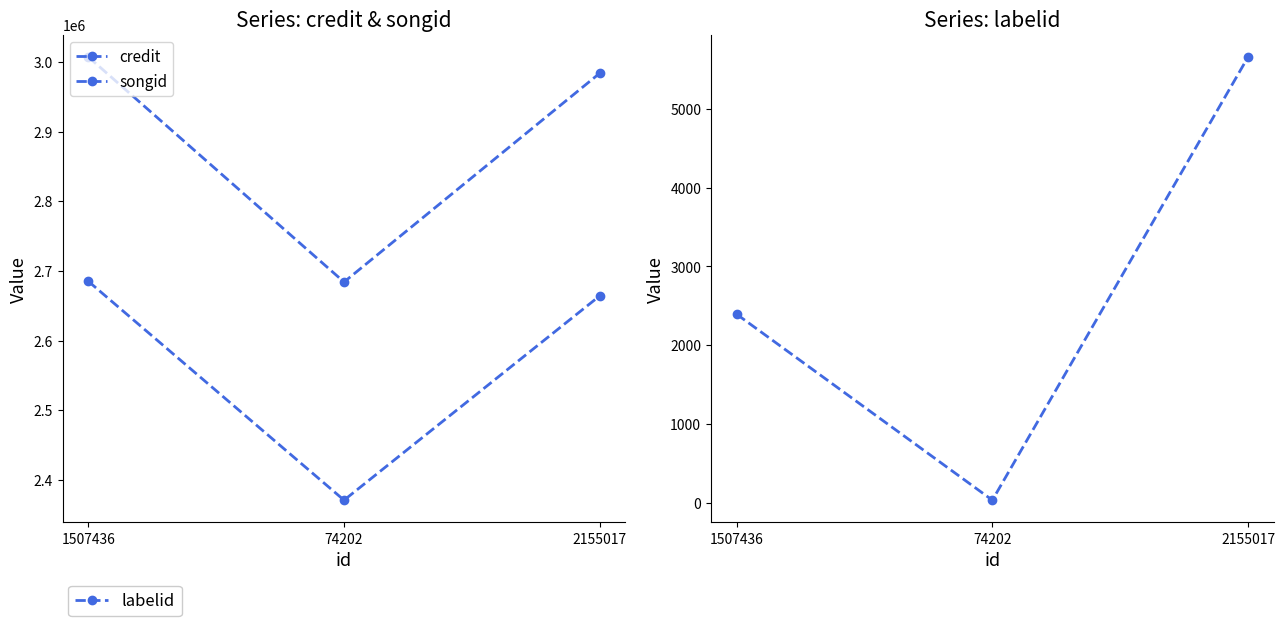

How many categories are shown in the chart?

3